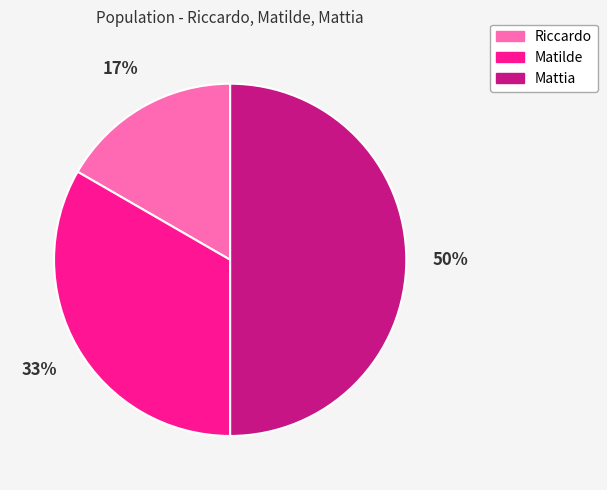

Is the sum of Mattia and Matilde greater than half?

Yes